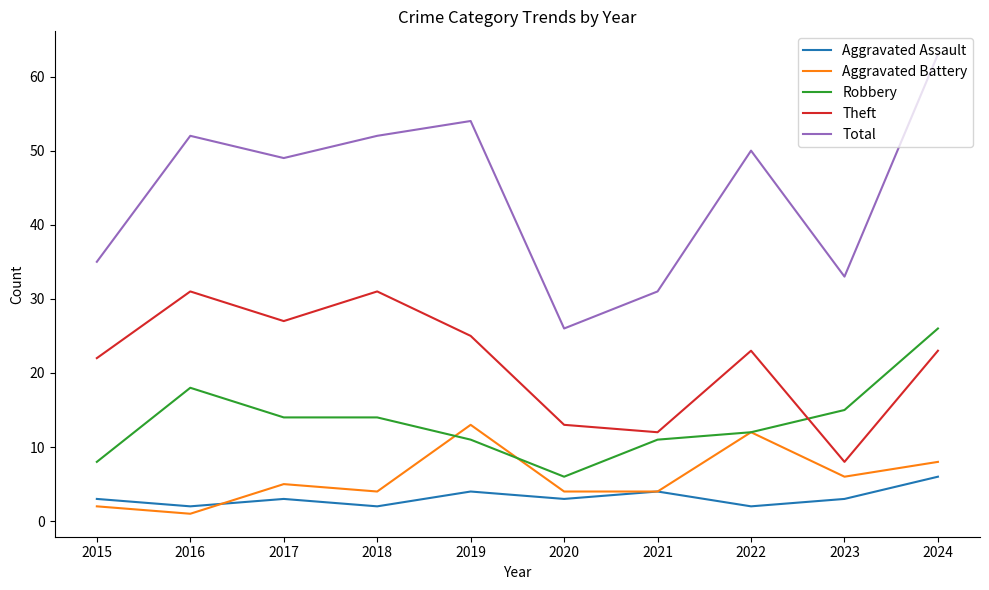

Reading right to left, transcribe all the data shown in this chart.

Aggravated Assault: 2024=6	2023=3	2022=2	2021=4	2020=3	2019=4	2018=2	2017=3	2016=2	2015=3
Aggravated Battery: 2024=8	2023=6	2022=12	2021=4	2020=4	2019=13	2018=4	2017=5	2016=1	2015=2
Robbery: 2024=26	2023=15	2022=12	2021=11	2020=6	2019=11	2018=14	2017=14	2016=18	2015=8
Theft: 2024=23	2023=8	2022=23	2021=12	2020=13	2019=25	2018=31	2017=27	2016=31	2015=22
Total: 2024=63	2023=33	2022=50	2021=31	2020=26	2019=54	2018=52	2017=49	2016=52	2015=35